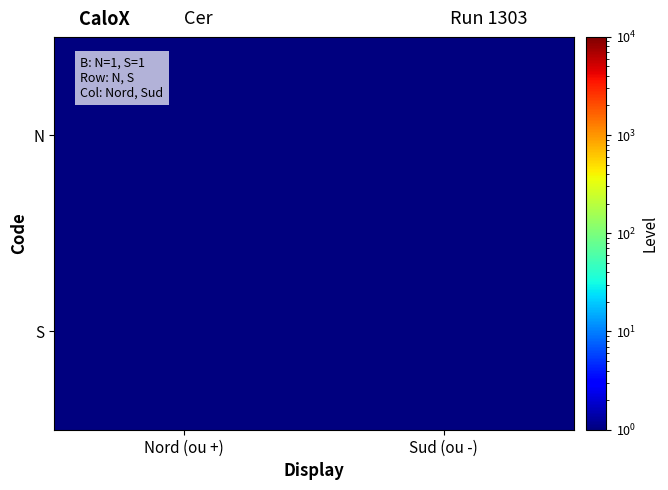

Reading right to left, list all the values displayed in this chart.

N: Sud (ou -)=0.5	Nord (ou +)=1.0
S: Sud (ou -)=1.0	Nord (ou +)=0.5